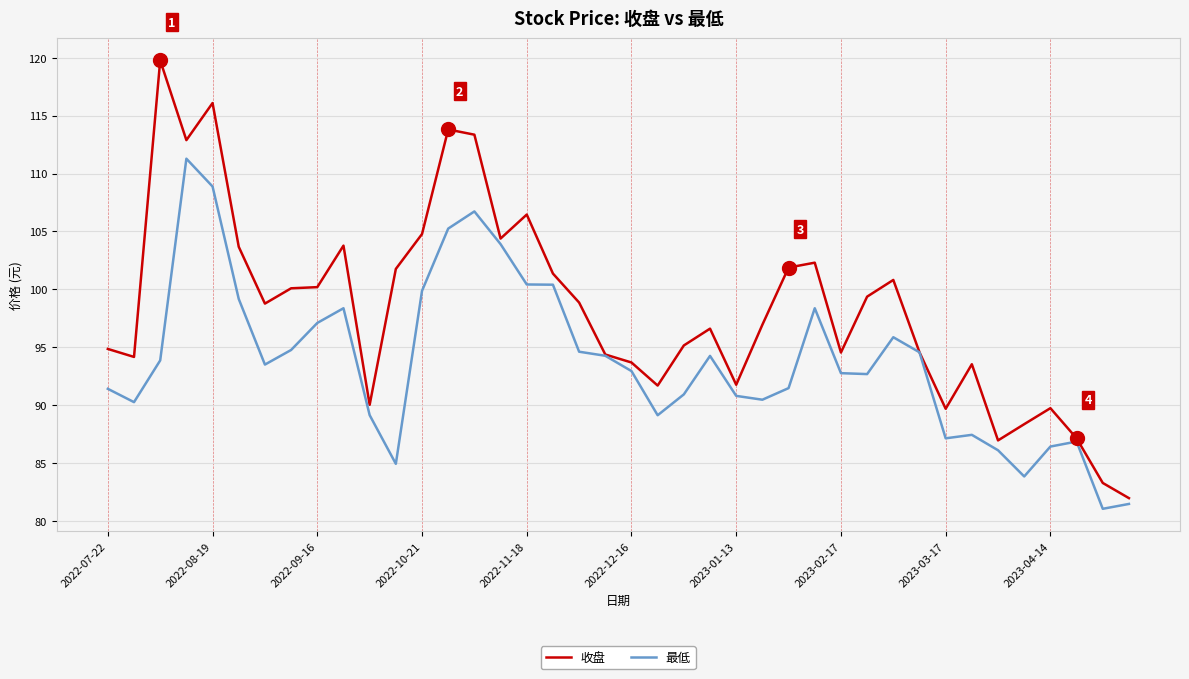

Which series has the largest range (max minus min)?

收盘